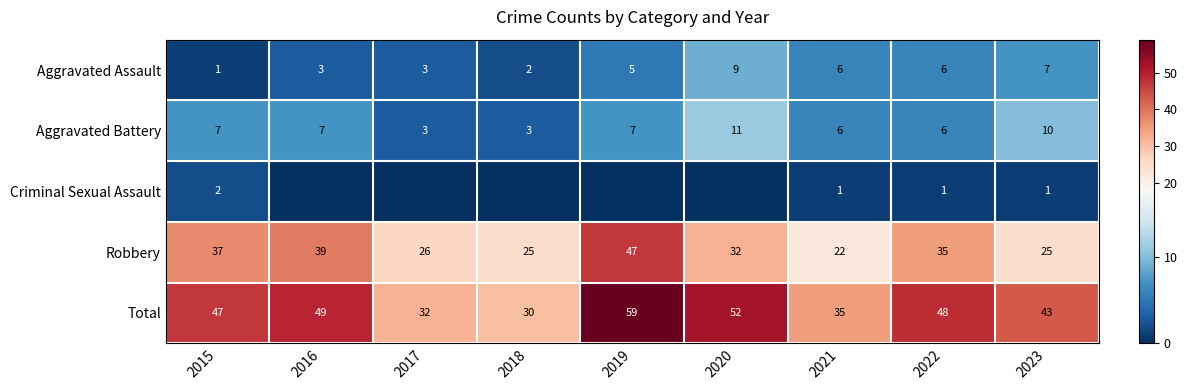

What is the average value of the Robbery series?

32